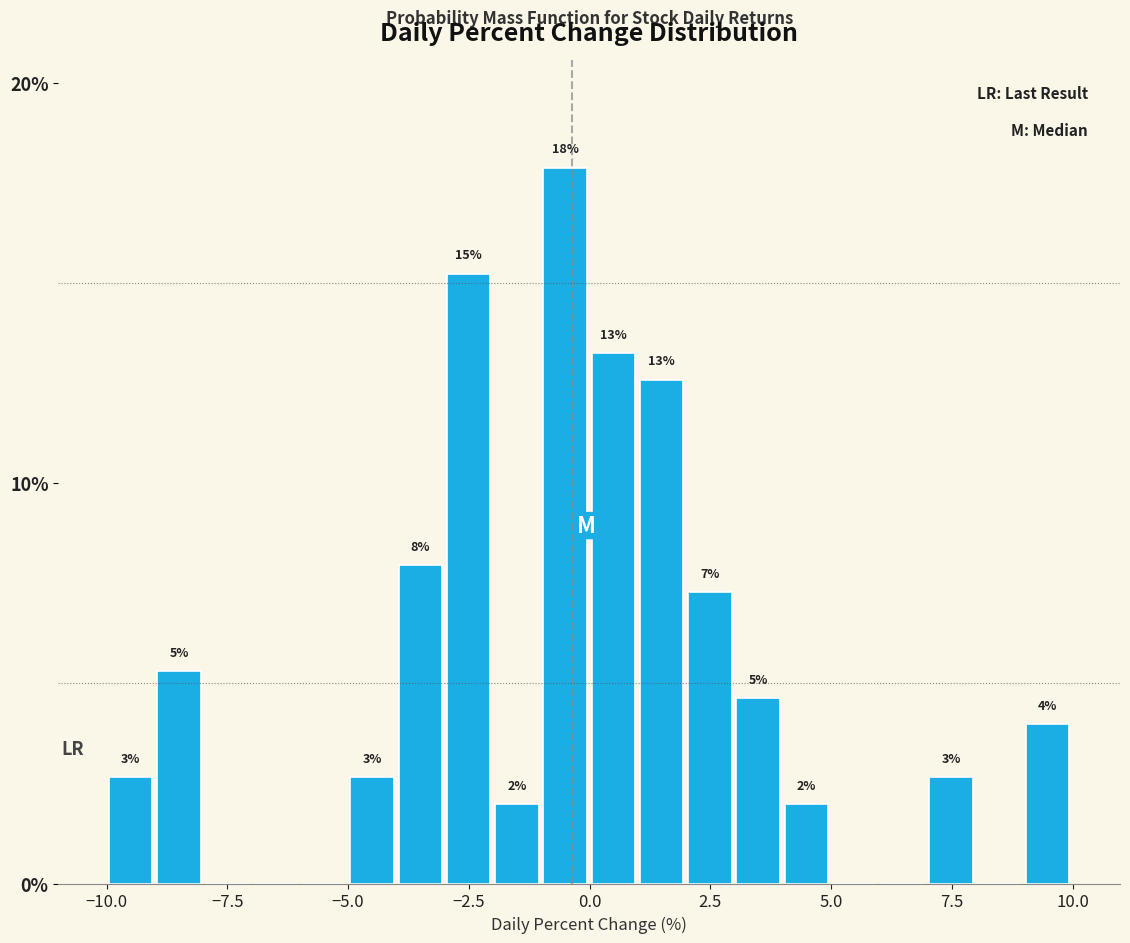

Around what value on the x-axis is the tallest bar? Give the approximate position of its centre, as read against the axis.

-0.5